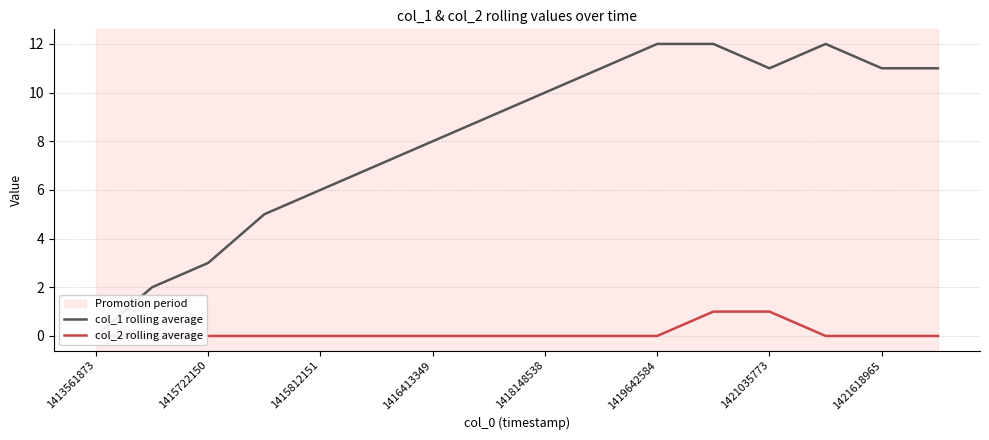

What is the total value across all series at 1421035773?

12